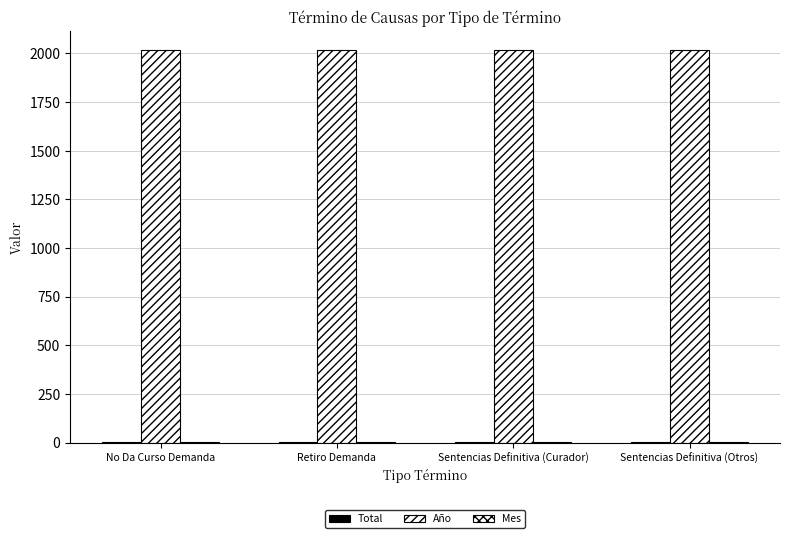

What position from the right is Sentencias Definitiva (Curador)?

2